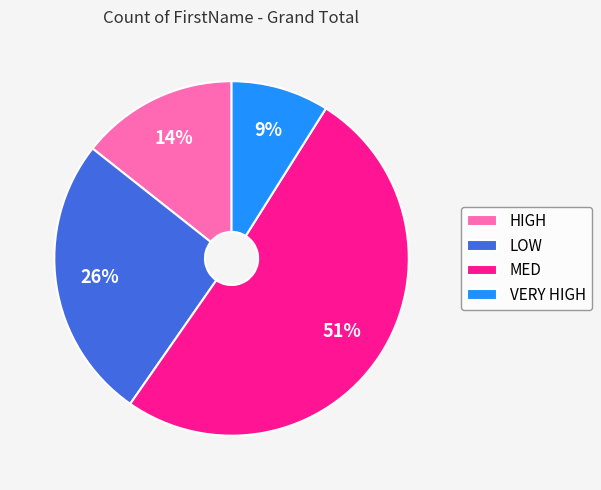

What is the largest slice in the pie chart?

MED